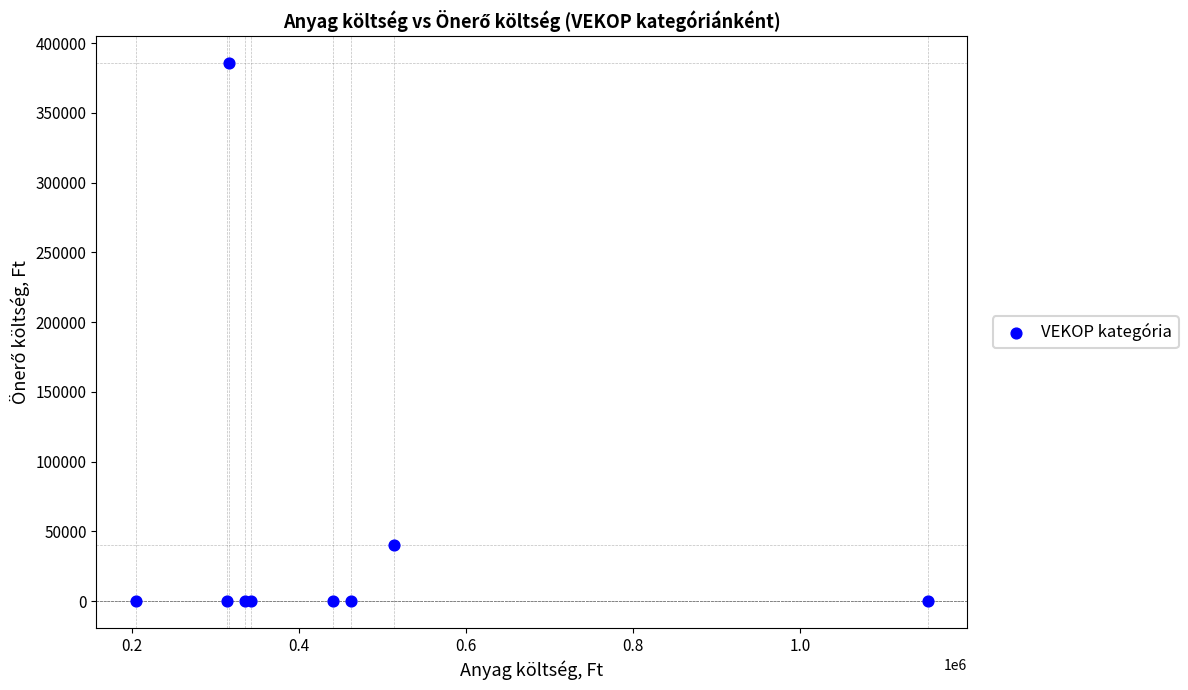

What Y value in the scatter plot is closest to 192804?

40000